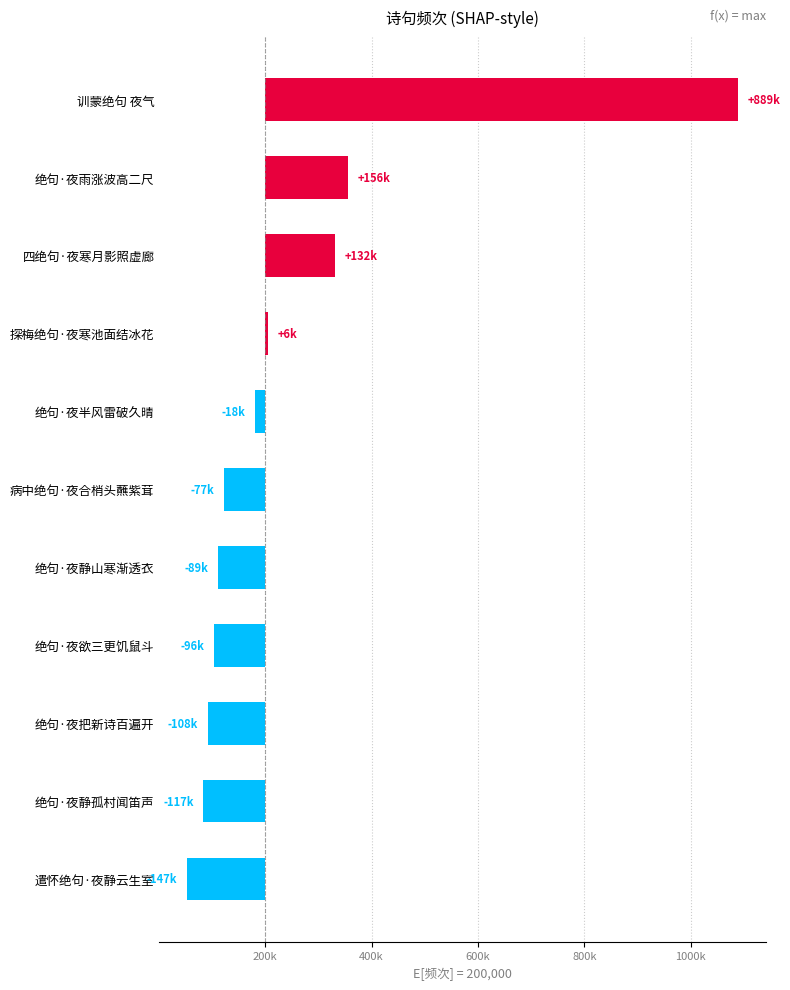

What is the value of the 1st bar from the left?

888775